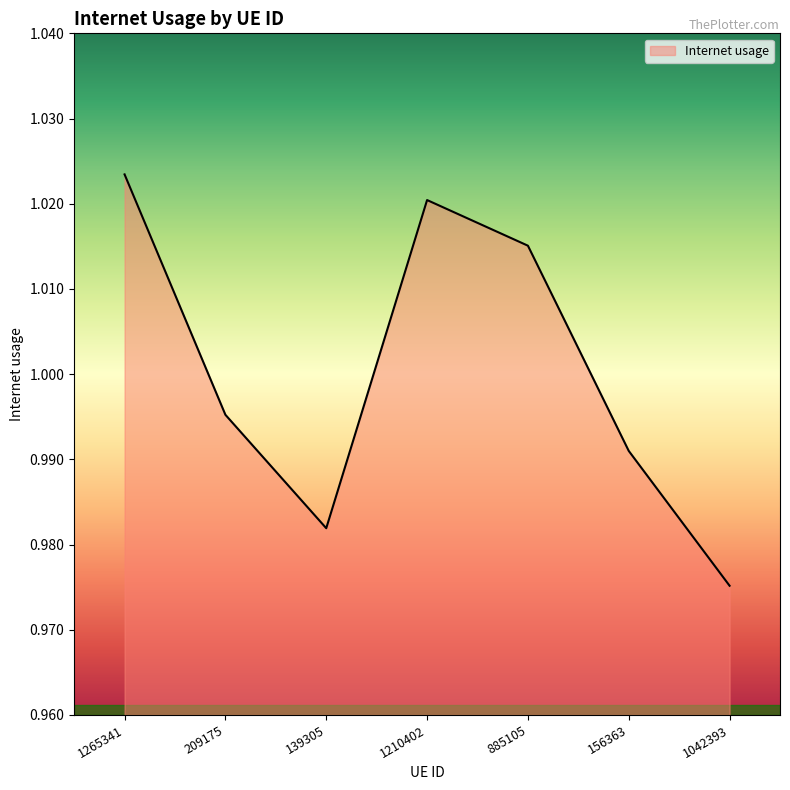

Where is the first local maximum?

1210402